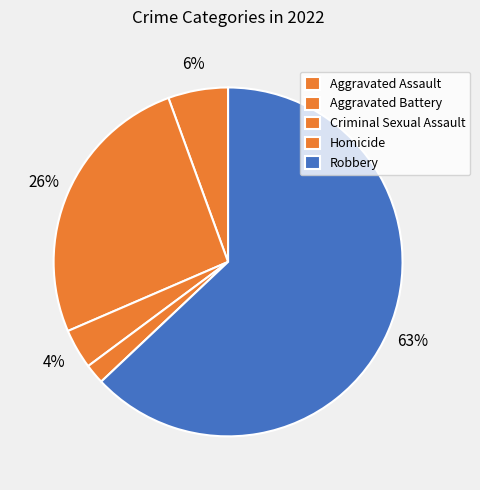

Rank the categories by value from lowest to highest.

Homicide, Criminal Sexual Assault, Aggravated Assault, Aggravated Battery, Robbery